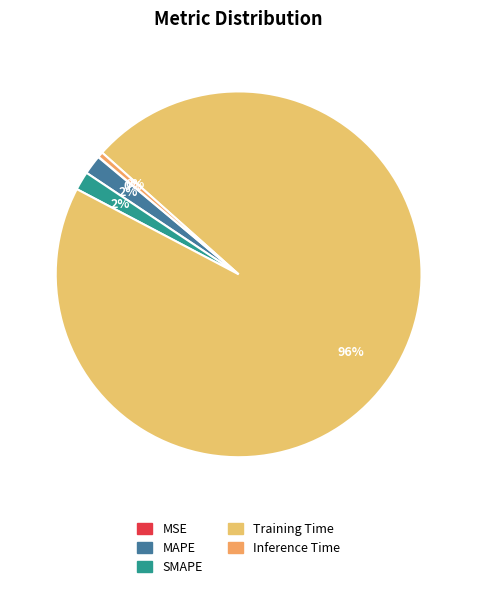

To the nearest percent, what is the average slice percentage?

20%